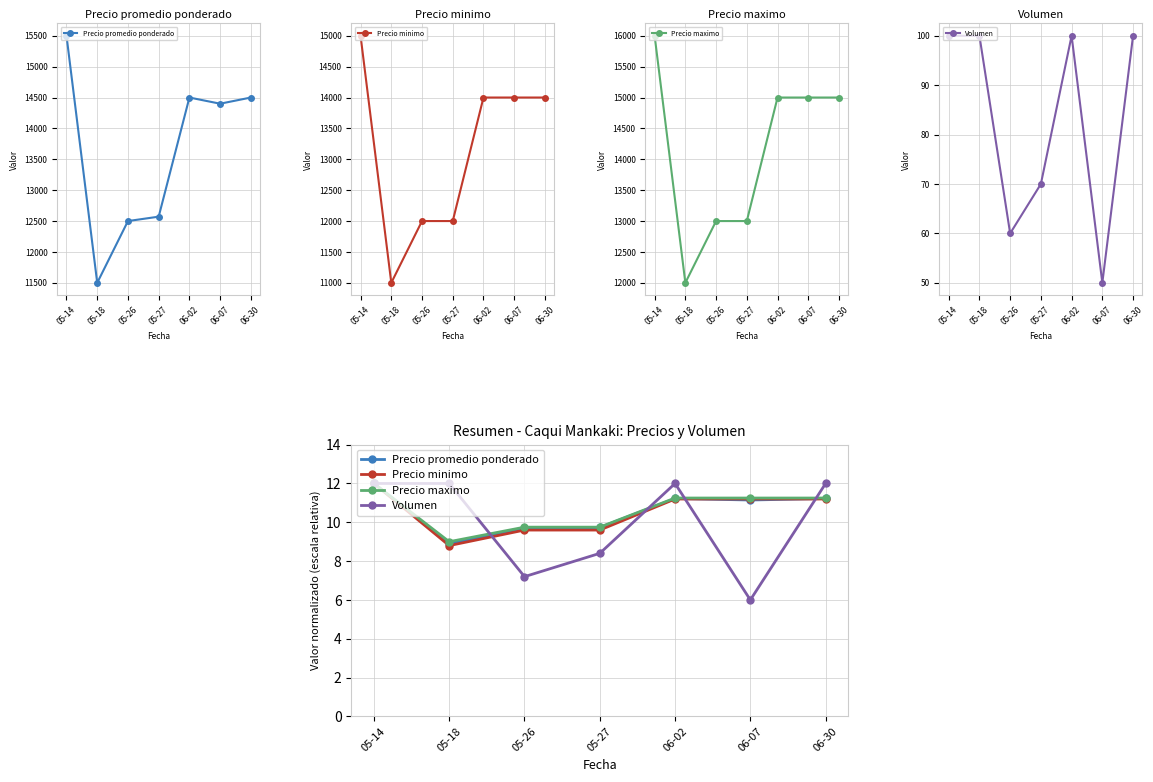

How many values in the Precio maximo series are below 11?

3